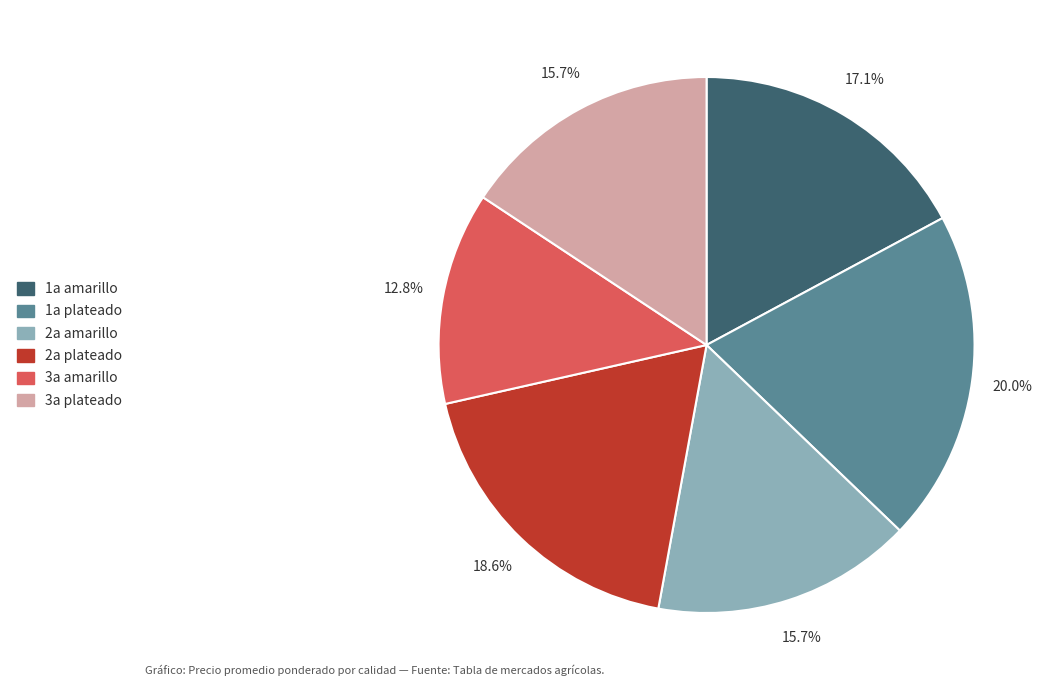

Do 3a amarillo and 3a plateado together represent more than half of the pie?

No